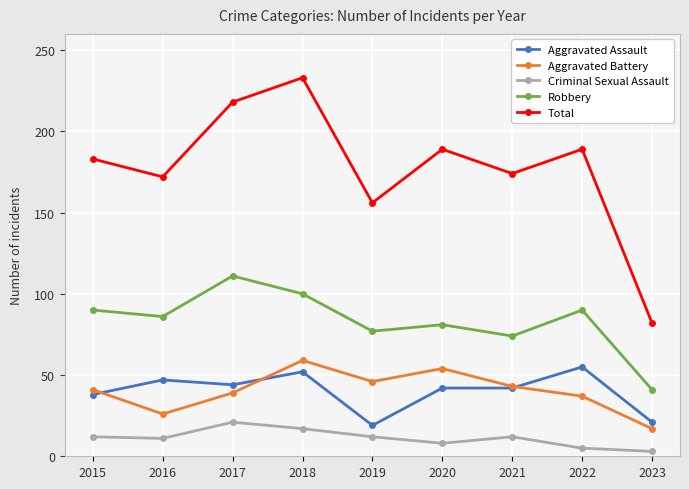

What is the total value across all series at 2019?

310